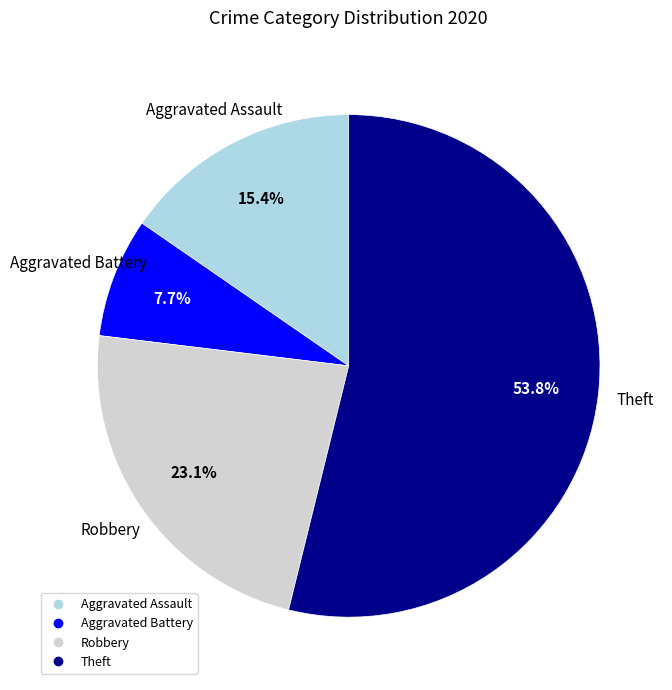

How many segments does this pie chart have?

4